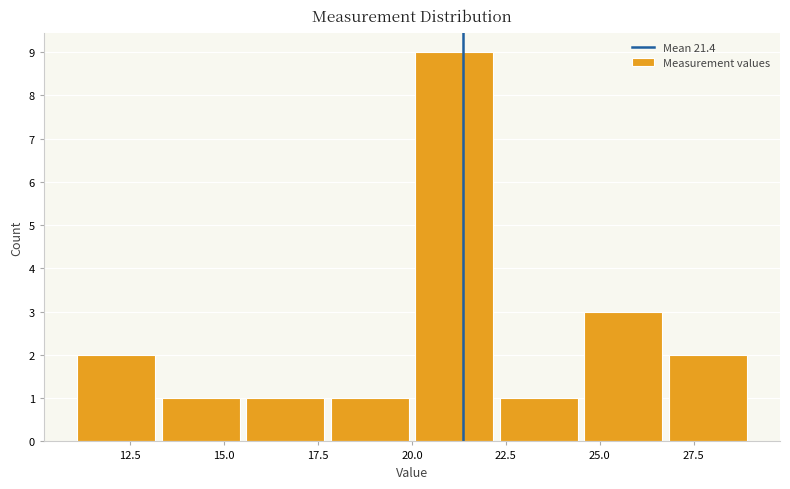

Reading left to right, list every bar in this chart as the range it spans on the x-axis followed by its height. Neither the bar edges nor the heights are printed on the chart, so give them approximately, as read against the axes.

11.00 to 13.25: 2
13.25 to 15.50: 1
15.50 to 17.75: 1
17.75 to 20.00: 1
20.00 to 22.25: 9
22.25 to 24.50: 1
24.50 to 26.75: 3
26.75 to 29.00: 2